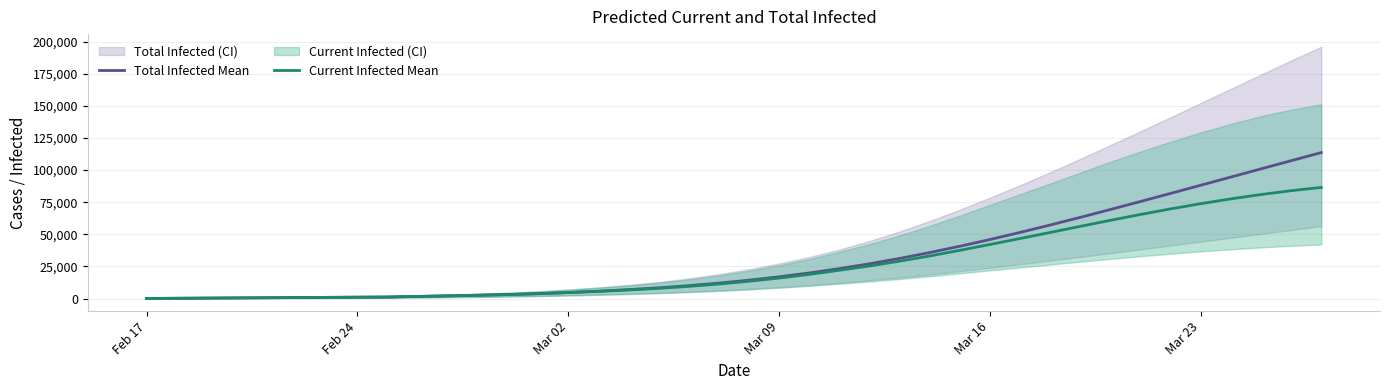

What is the sum of all Total Infected Mean values?

1226934